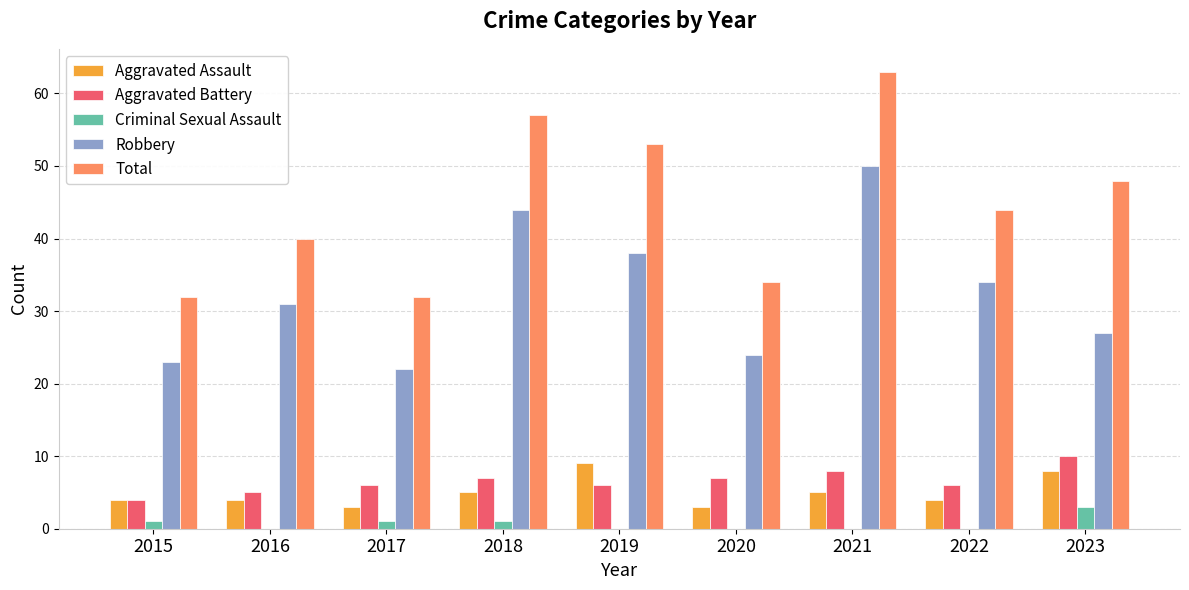

Which series has the widest spread of values?

Total